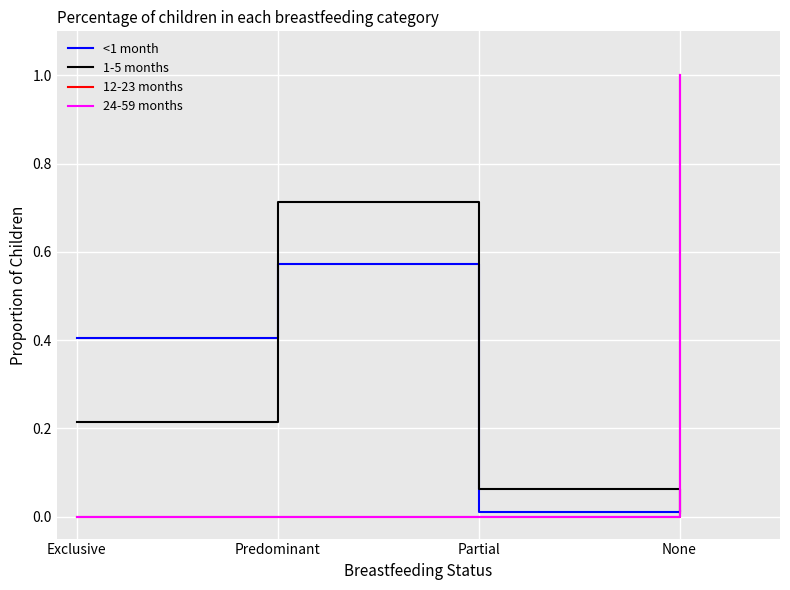

Does the chart display data point markers on the line(s)?

No